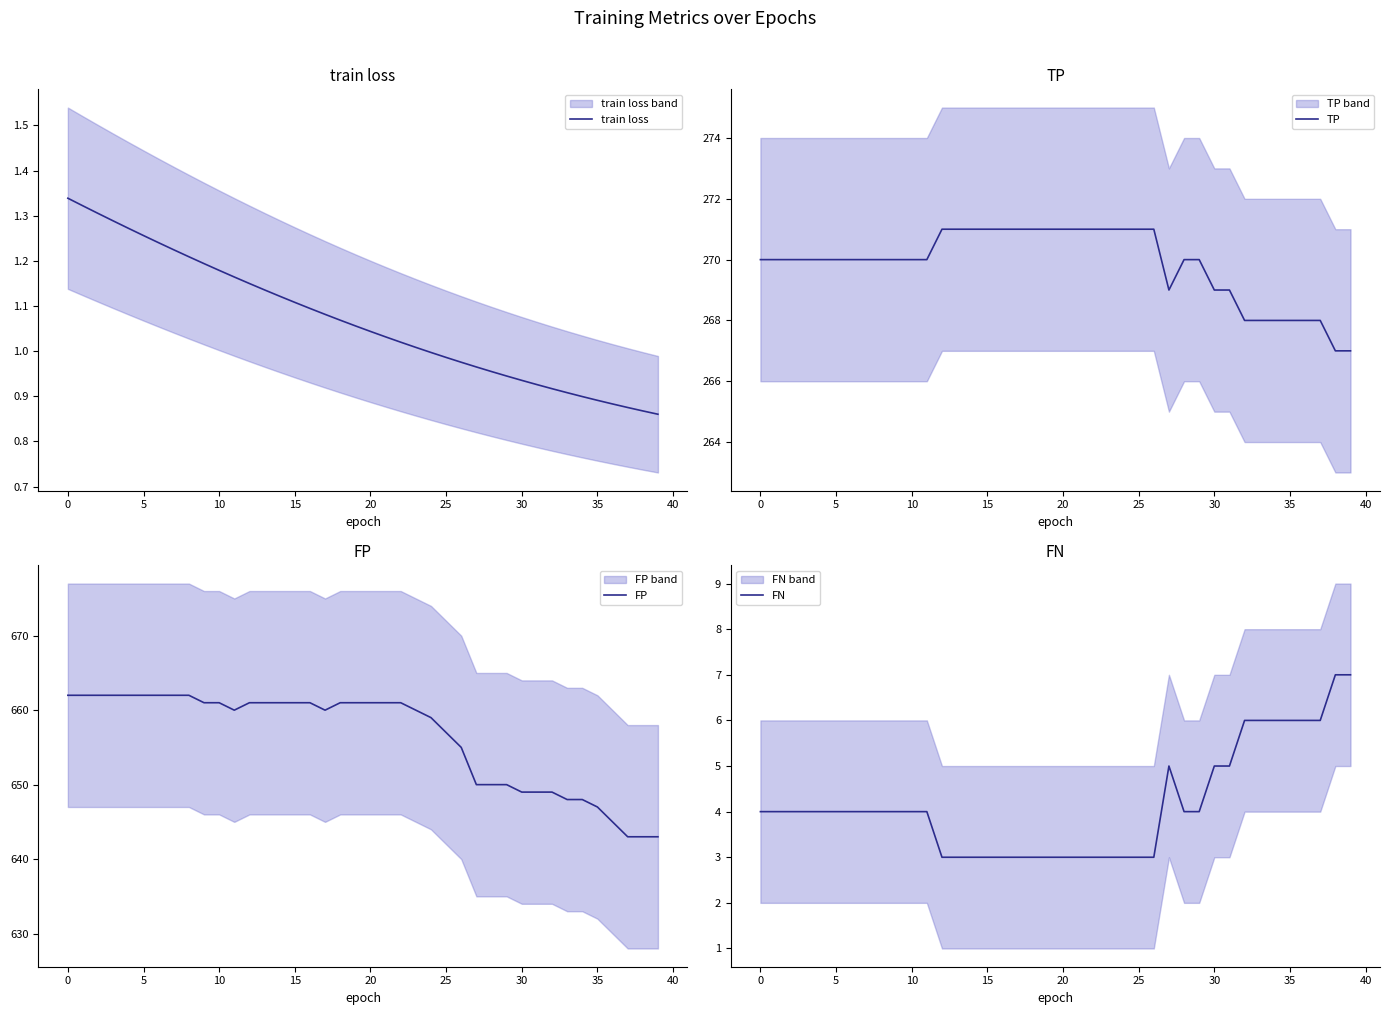

What is the maximum value for TP?

271